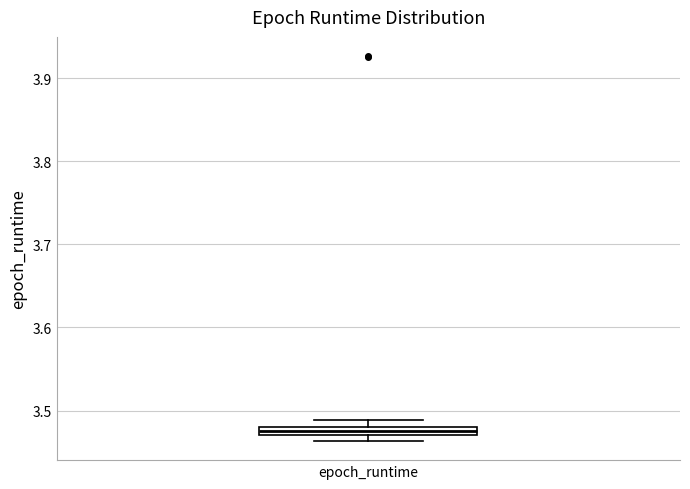

Where is the upper edge of the box for epoch_runtime on the y-axis? The values are not printed on the chart, so give them approximately, as read against the axis.

3.48